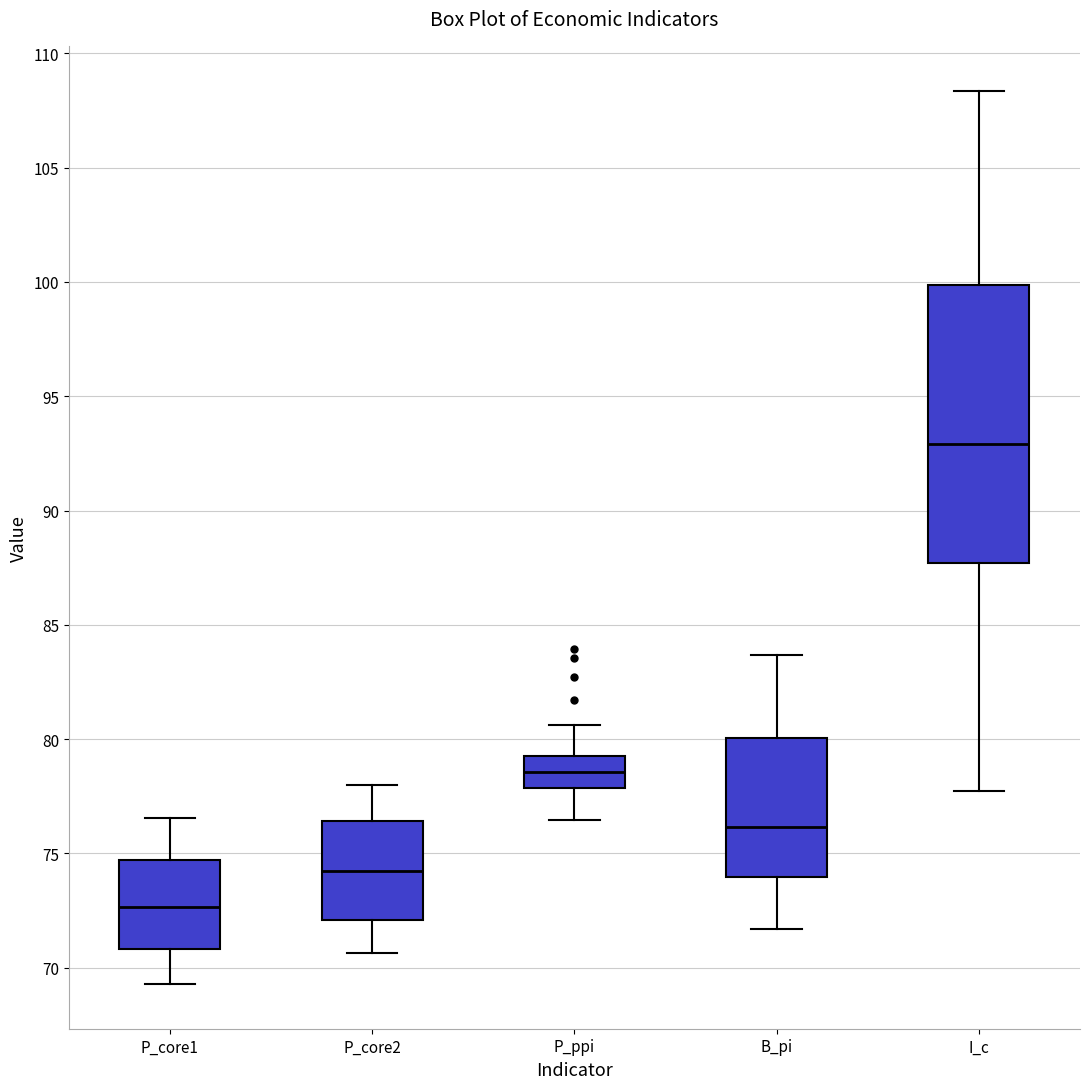

Which box's median line is the lowest?

P_core1